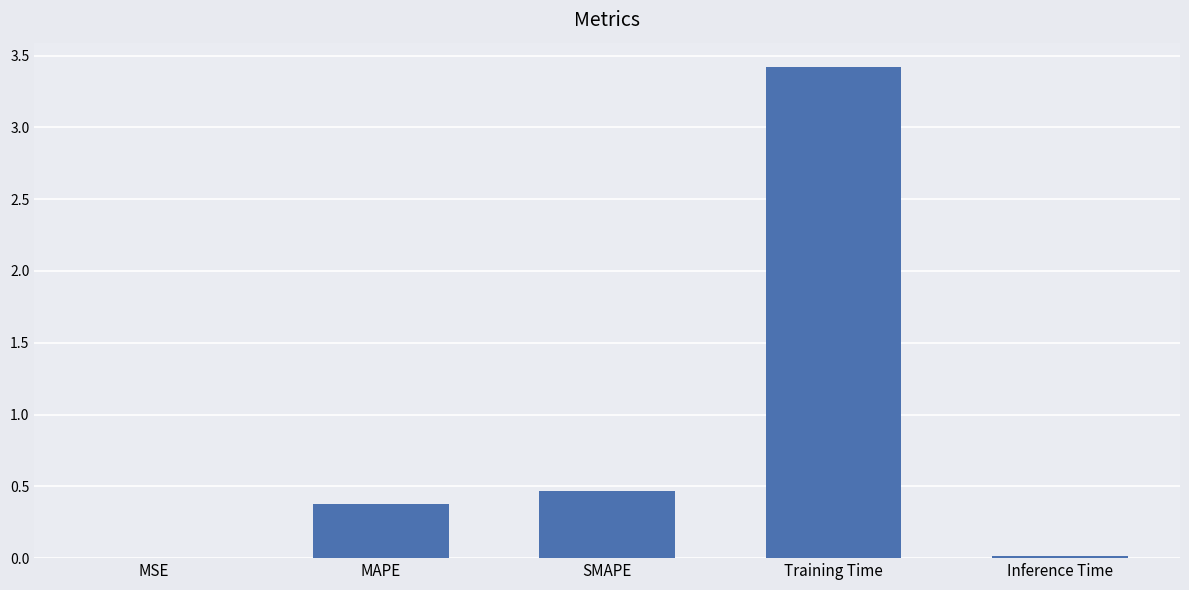

What is the sum of all values?

4.3